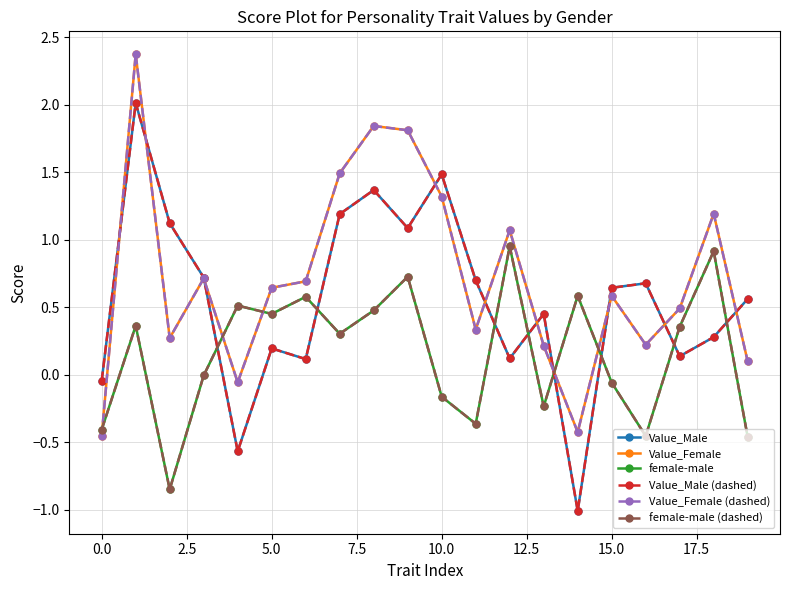

Is this an area chart (filled region under the line)?

No